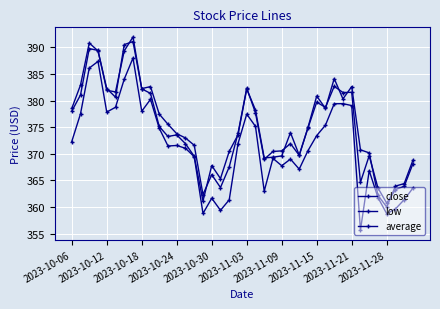

How many categories are shown in the chart?

40